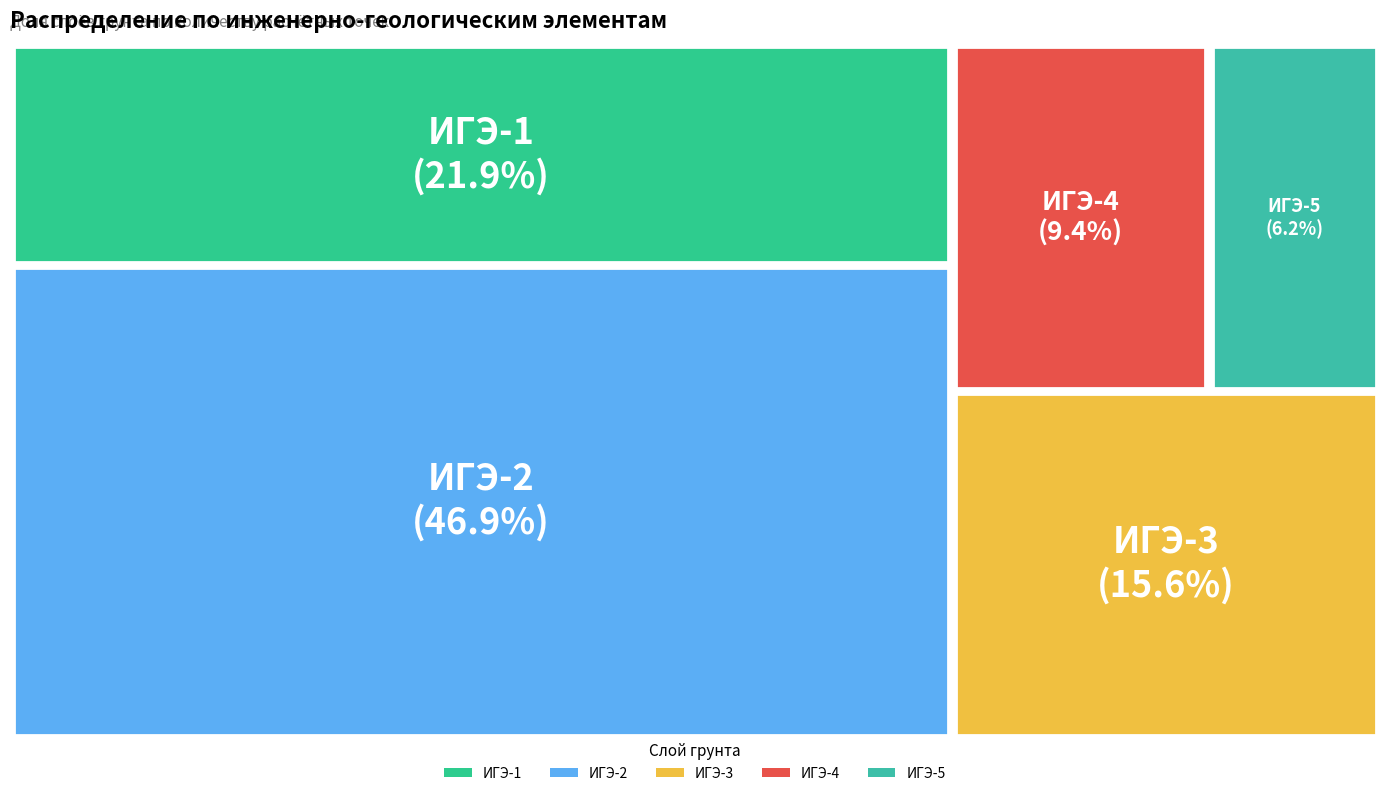

Between ИГЭ-4 and ИГЭ-5, which is larger?

ИГЭ-4